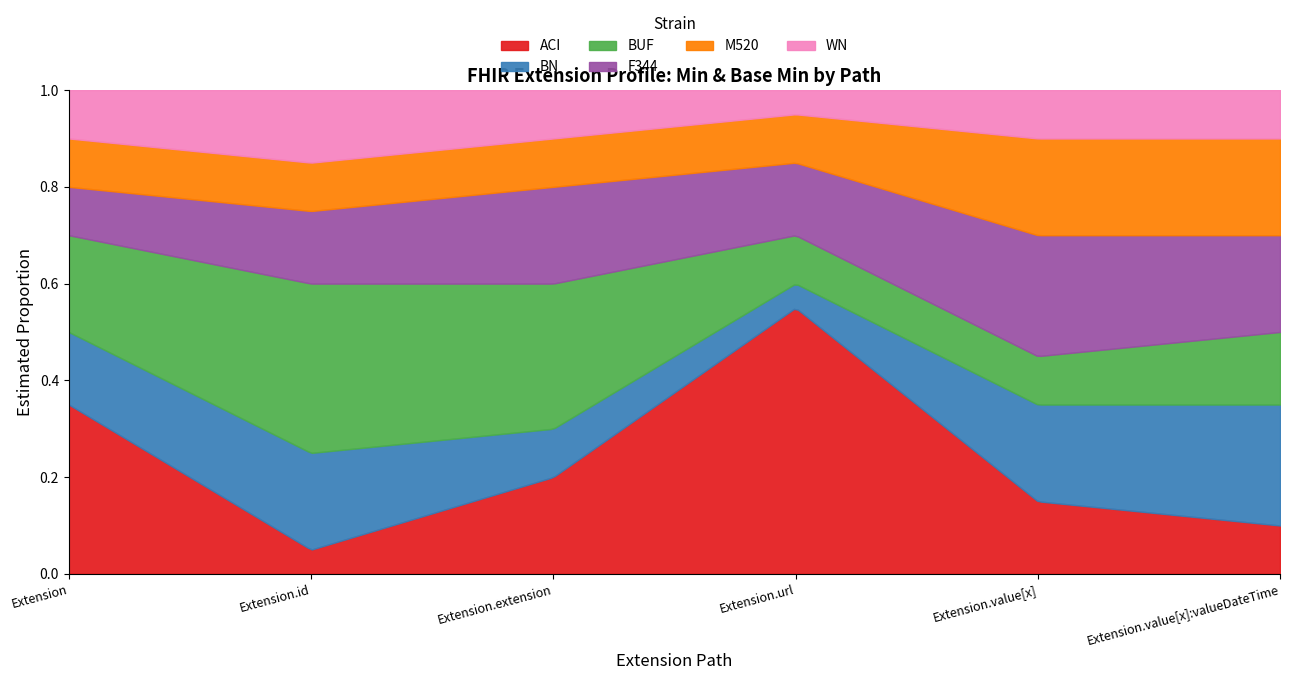

At which category does Min reach its first local peak?

Extension.url